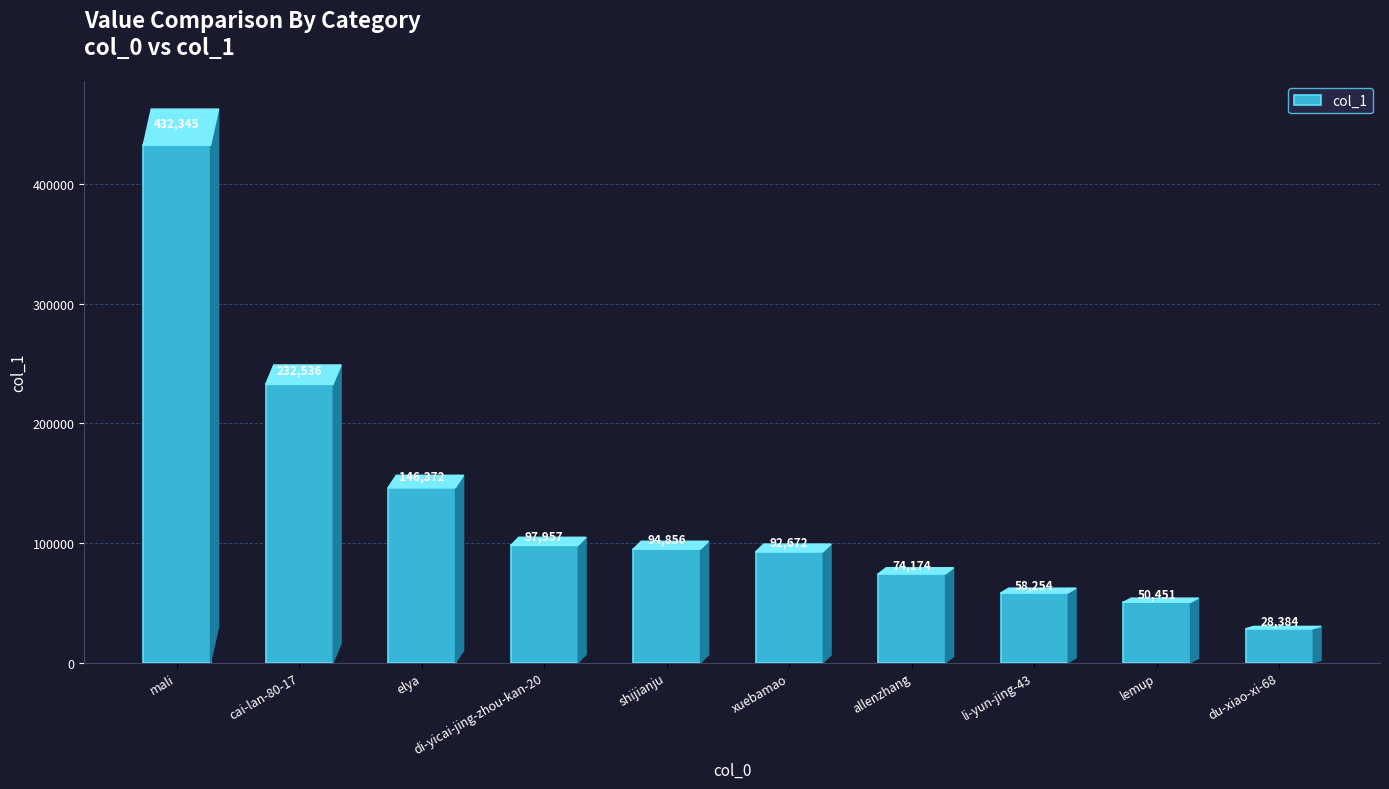

Reading left to right, transcribe all the data shown in this chart.

mali=432345	cai-lan-80-17=232536	elya=146372	di-yicai-jing-zhou-kan-20=97957	shijianju=94856	xuebamao=92672	allenzhang=74174	li-yun-jing-43=58254	lemup=50451	du-xiao-xi-68=28384